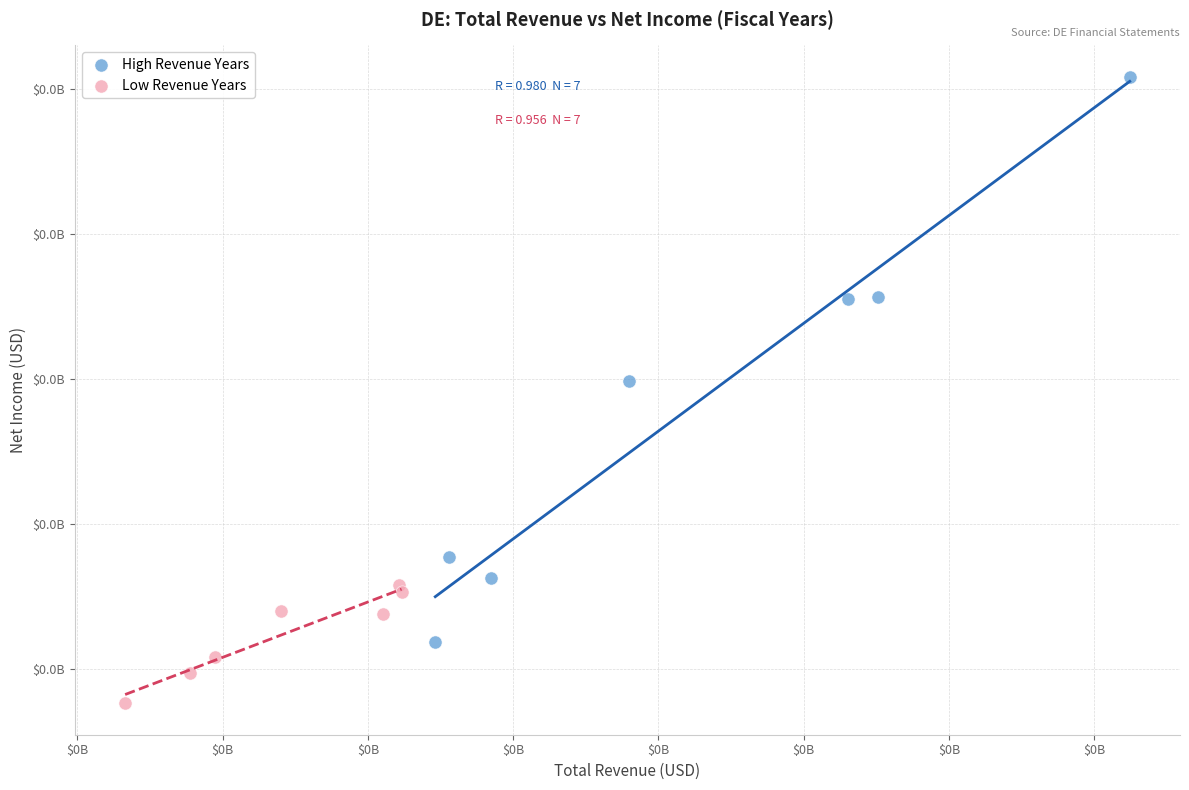

Which series contains the lowest Y value?

Low Revenue Years